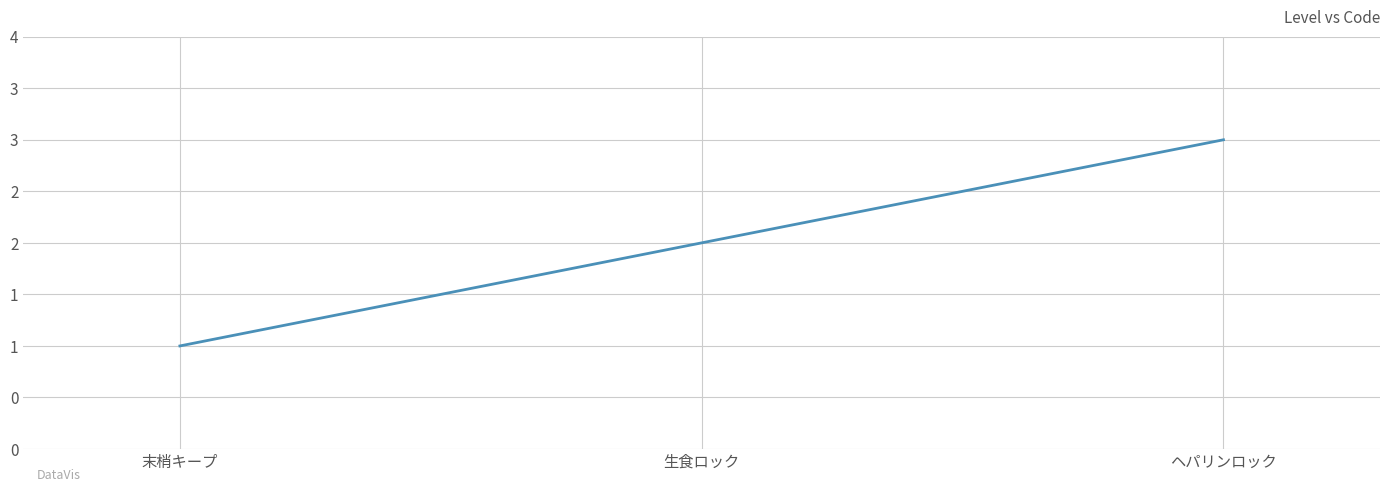

What is the greatest value displayed?

3